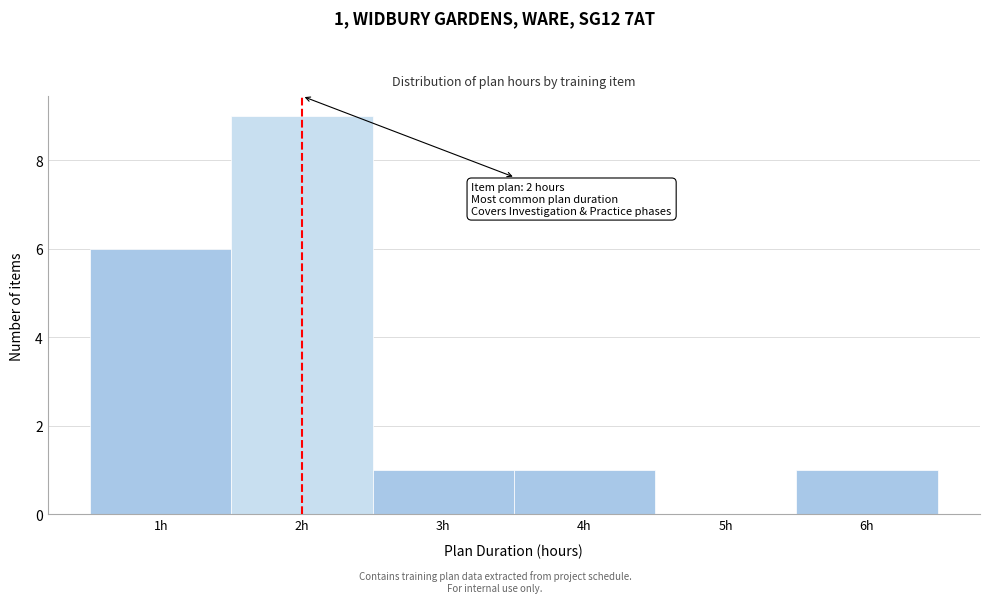

Over which range of the x-axis is the bar tallest?

1.5 to 2.5